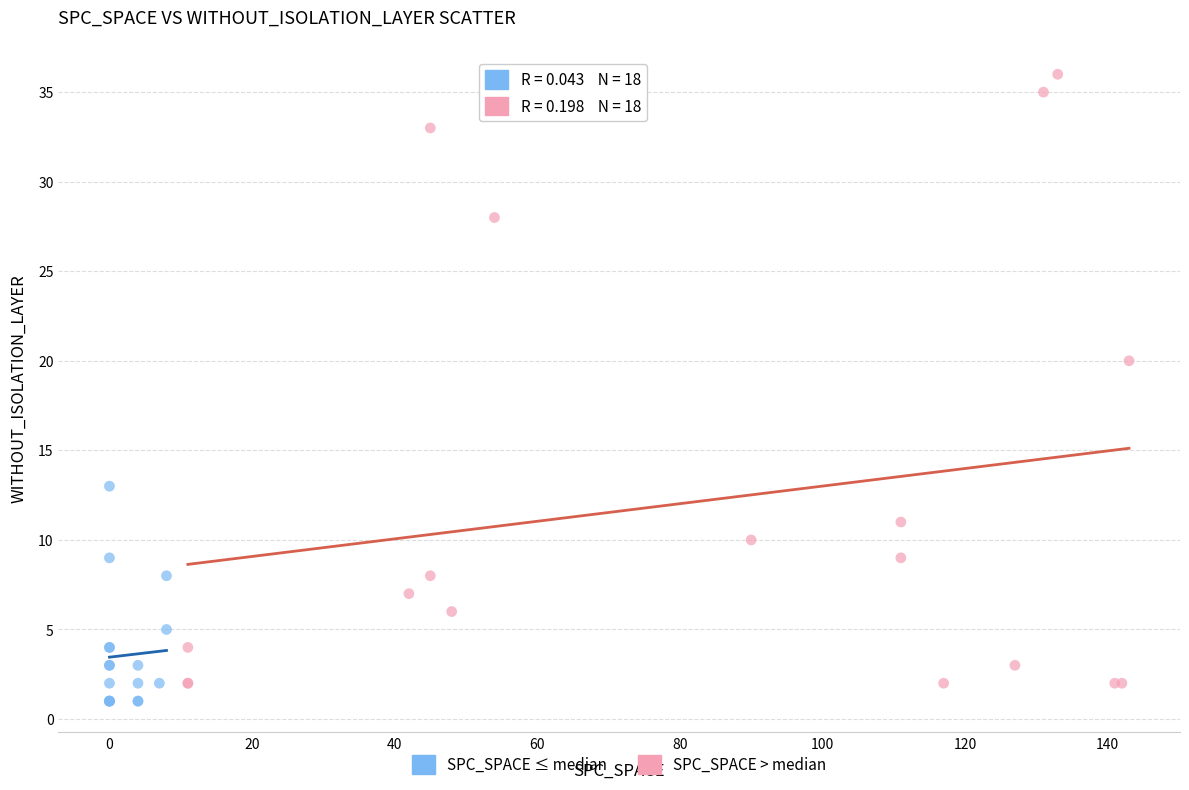

Which series reaches the maximum Y coordinate?

SPC_SPACE > median